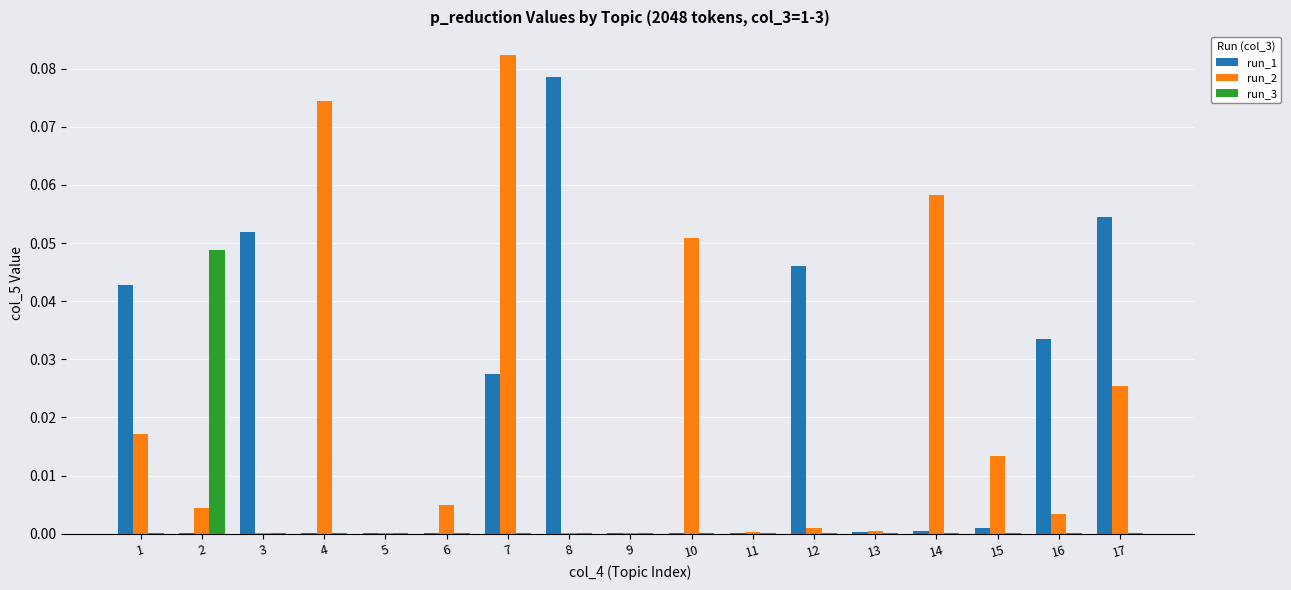

Is the value of run_1 at 12 greater than the value of run_3 at 12?

Yes